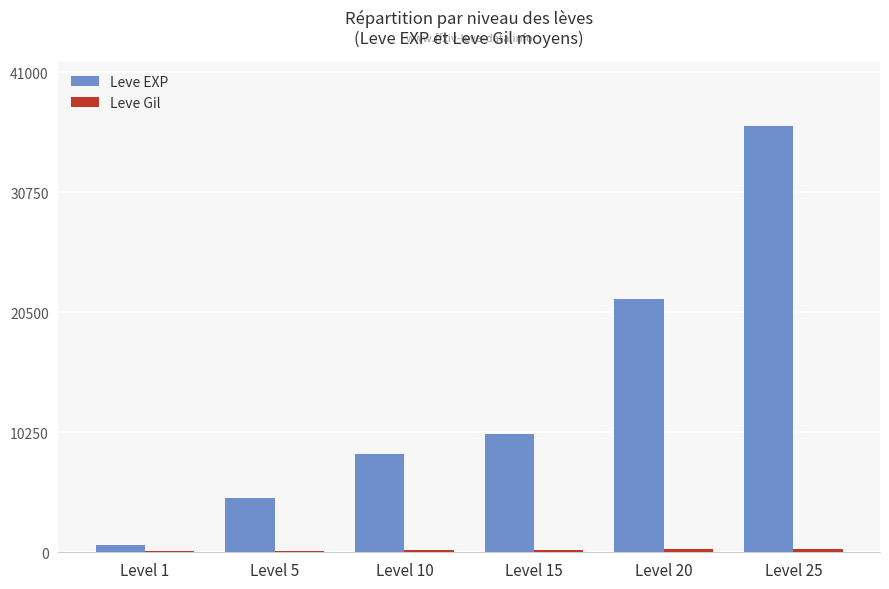

At which label does Leve EXP reach its peak?

Level 25